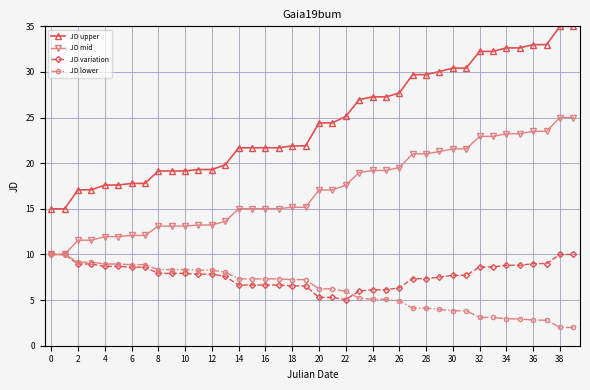

True or false: JD upper and JD variation intersect in this chart.

False